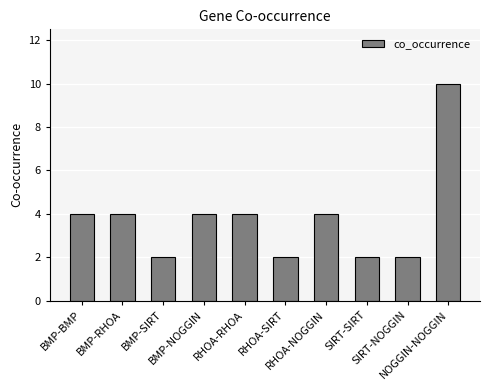

Approximately how many times larger is the value at RHOA-NOGGIN compared to BMP-NOGGIN?

1.0